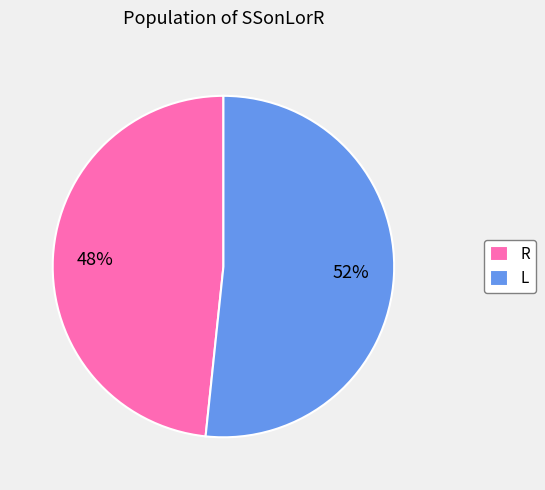

Which slice represents more than half of the pie?

L